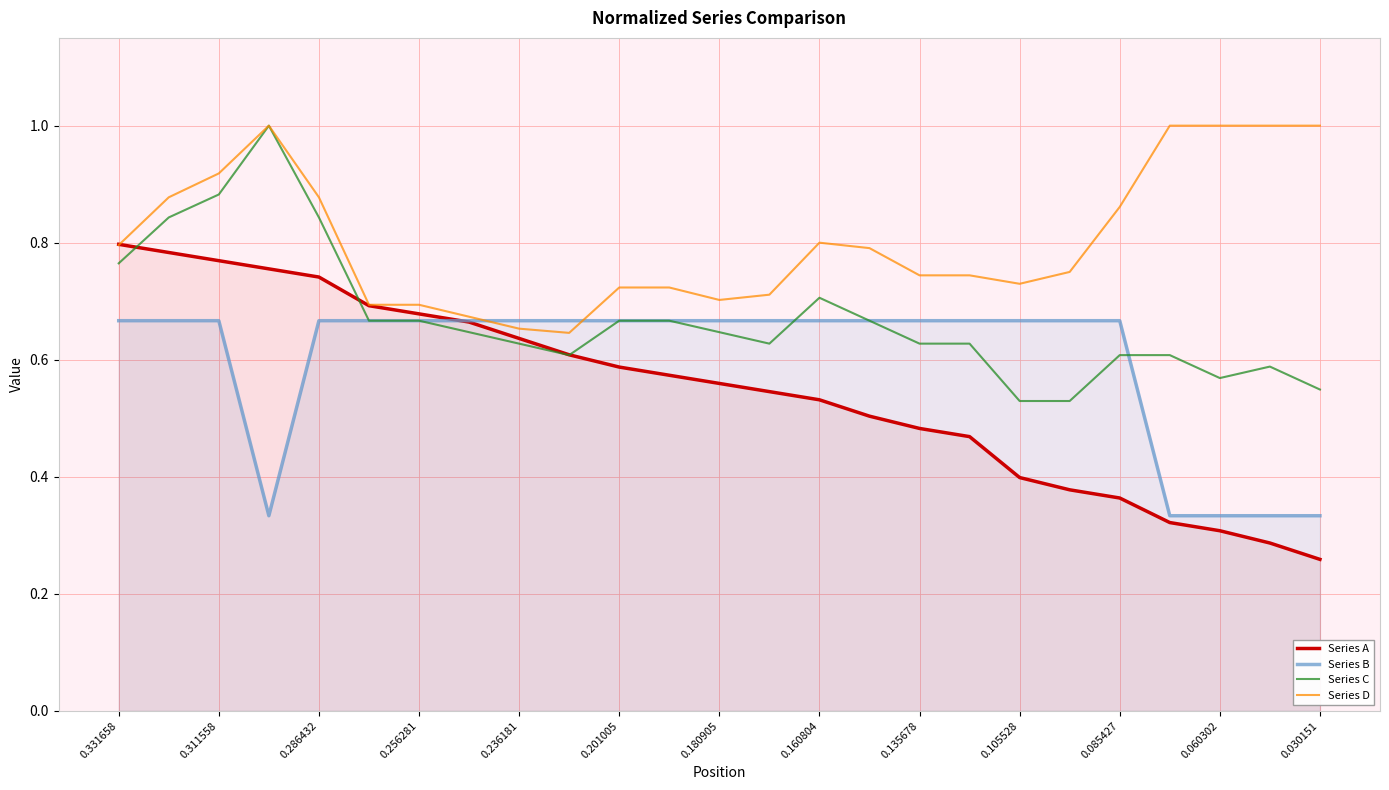

Does the chart have visible grid lines?

Yes